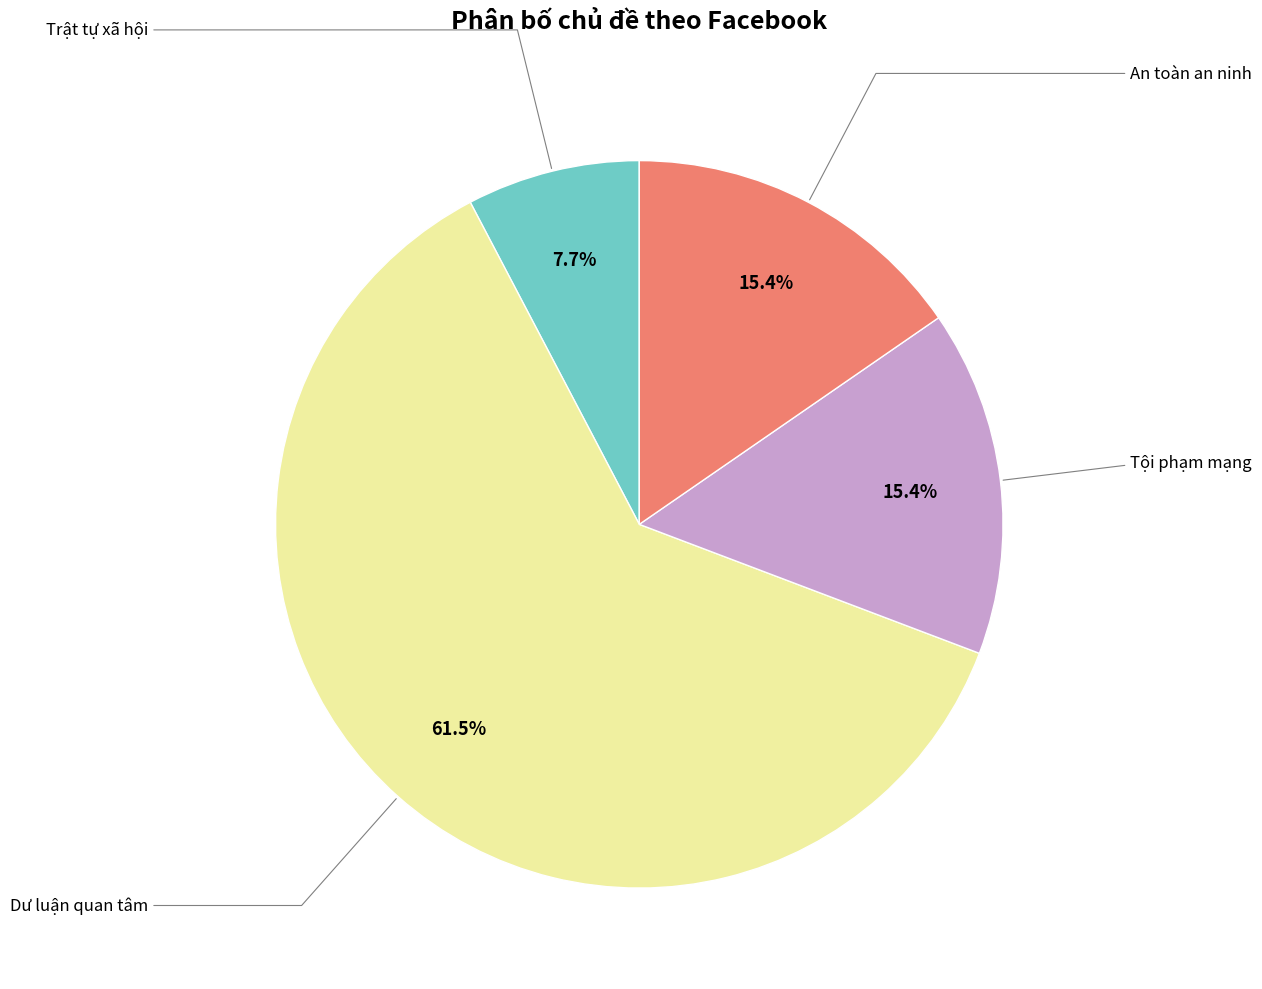

Is there any slice that represents more than half of the pie?

Yes